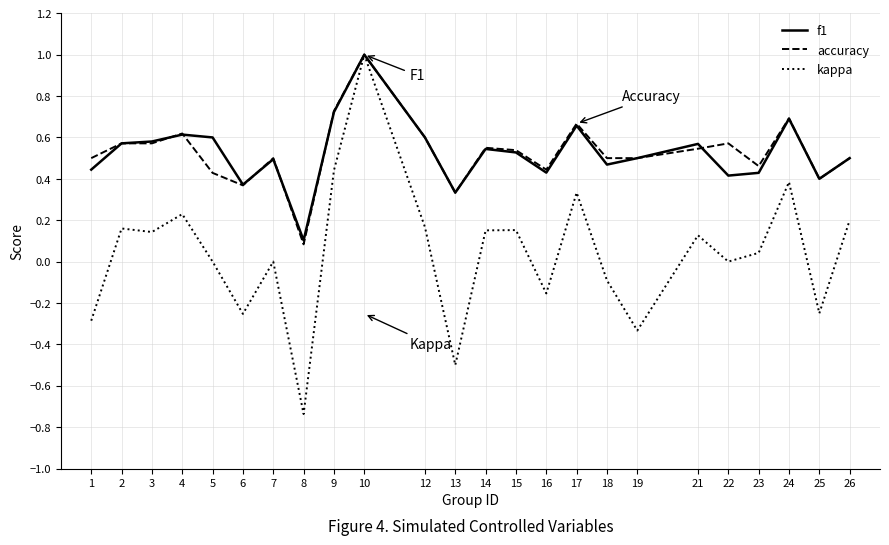

Which category has the highest value in the accuracy series?

10